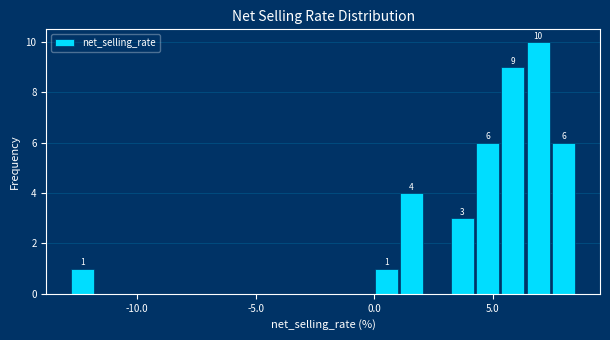

Around what value on the x-axis is the tallest bar? Give the approximate position of its centre, as read against the axis.

7.0